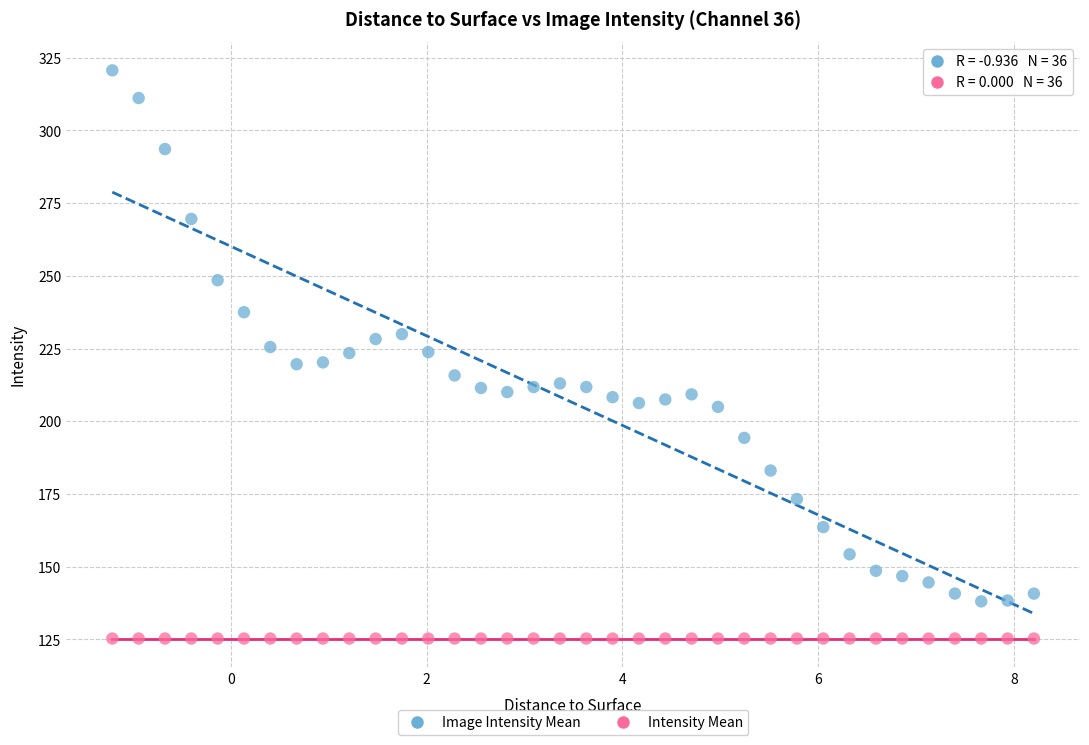

Which series reaches the minimum Y coordinate?

Intensity Mean